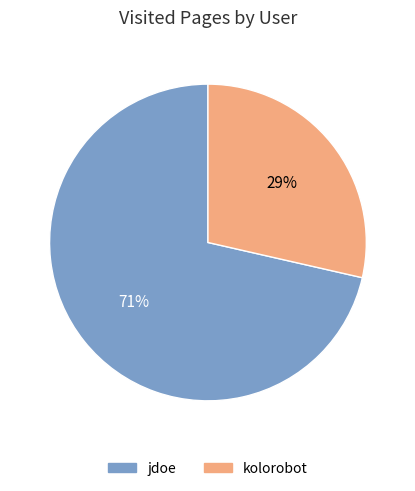

What percentage is the kolorobot slice, to the nearest percent?

29%